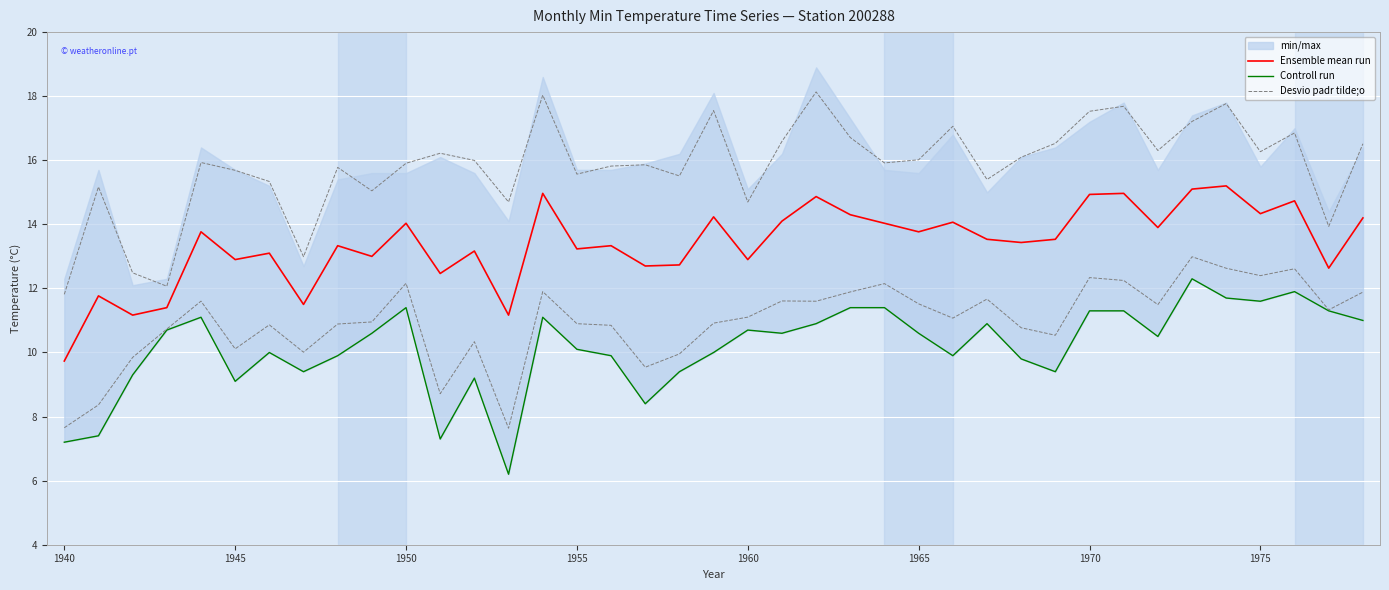

What is the minimum value for Ensemble mean run?

9.7